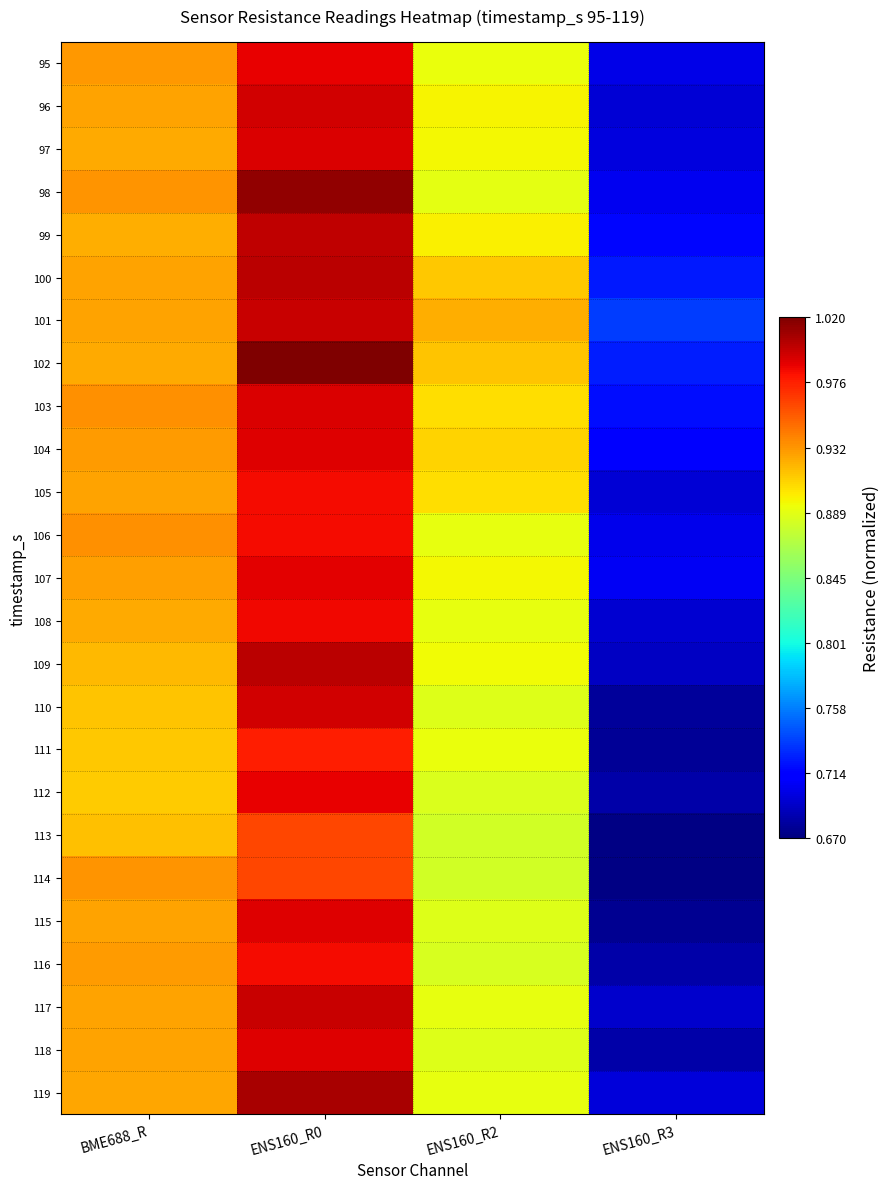

At which category is the sum across all series the highest?

ENS160_R0